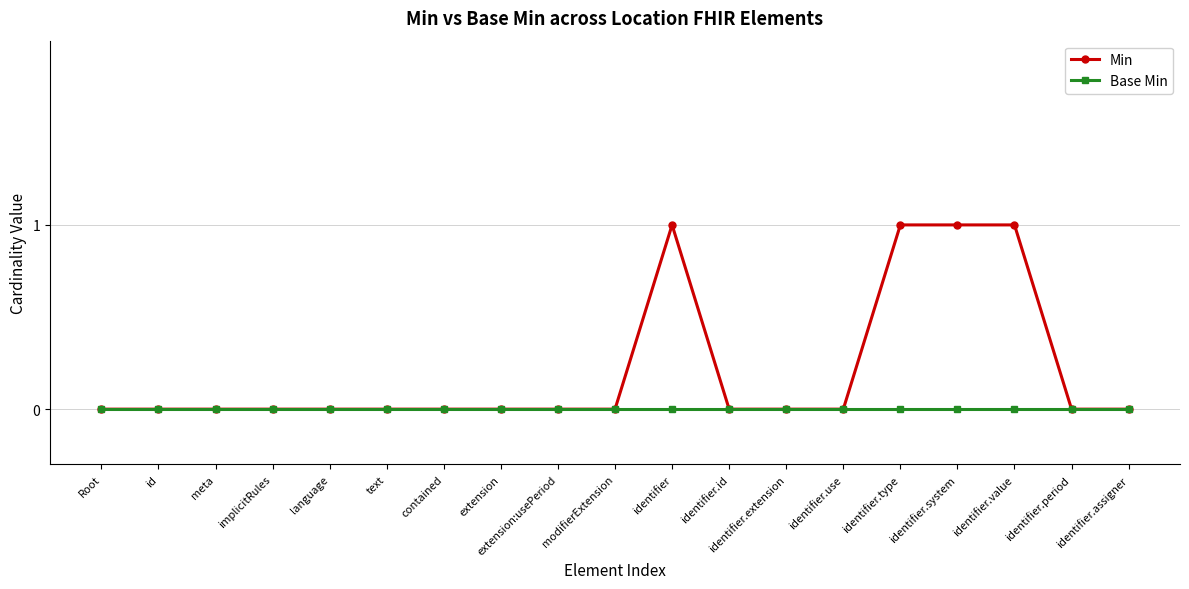

What is the difference between the Min values at id and identifier.system?

1